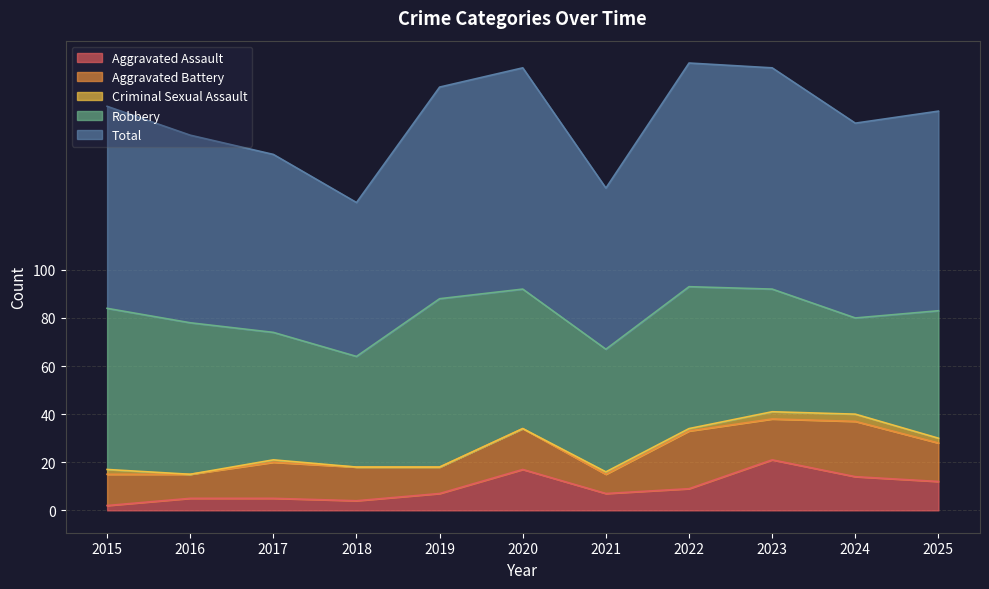

Which has a higher value, 2016 or 2025?

2025